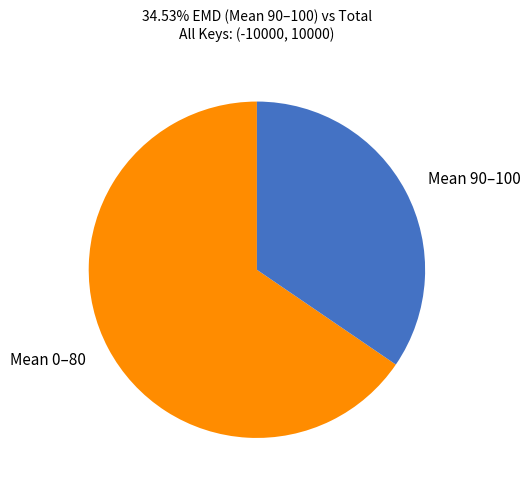

Rank the categories by value from highest to lowest.

Mean 0–80, Mean 90–100